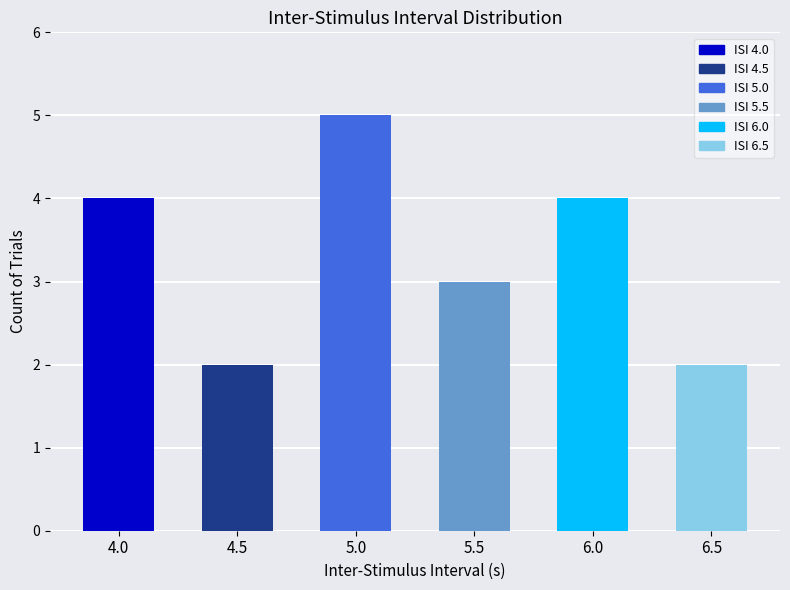

What is the approximate value at 6.0?

4